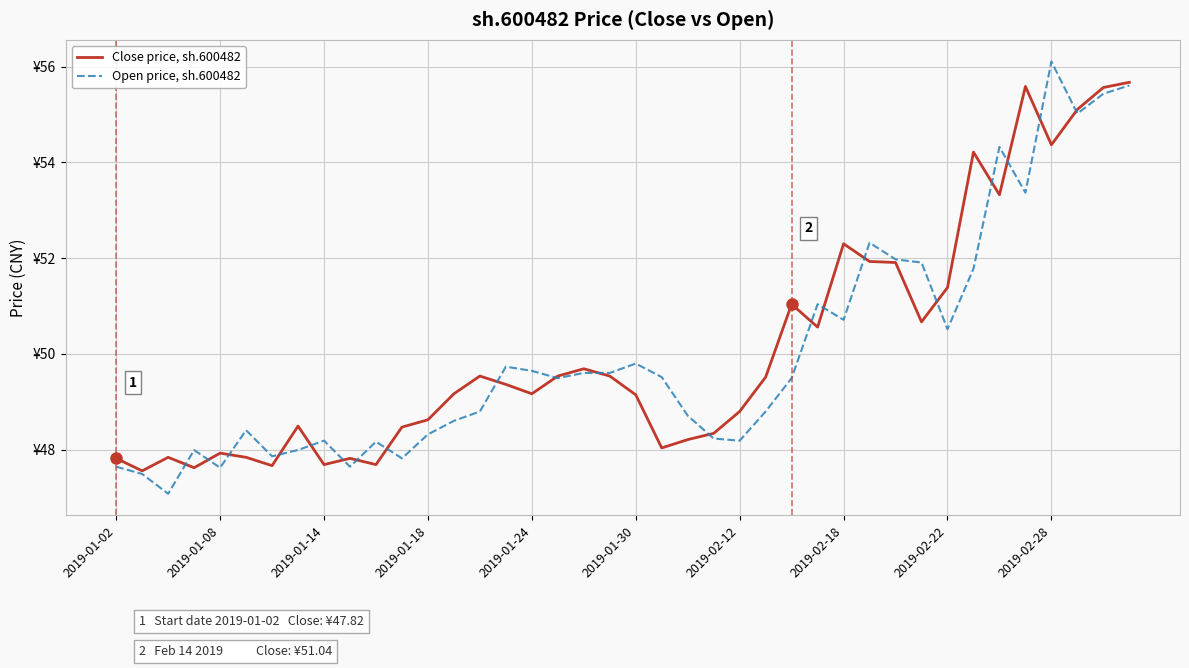

What are all the series names shown in the legend?

Close price, sh.600482, Open price, sh.600482